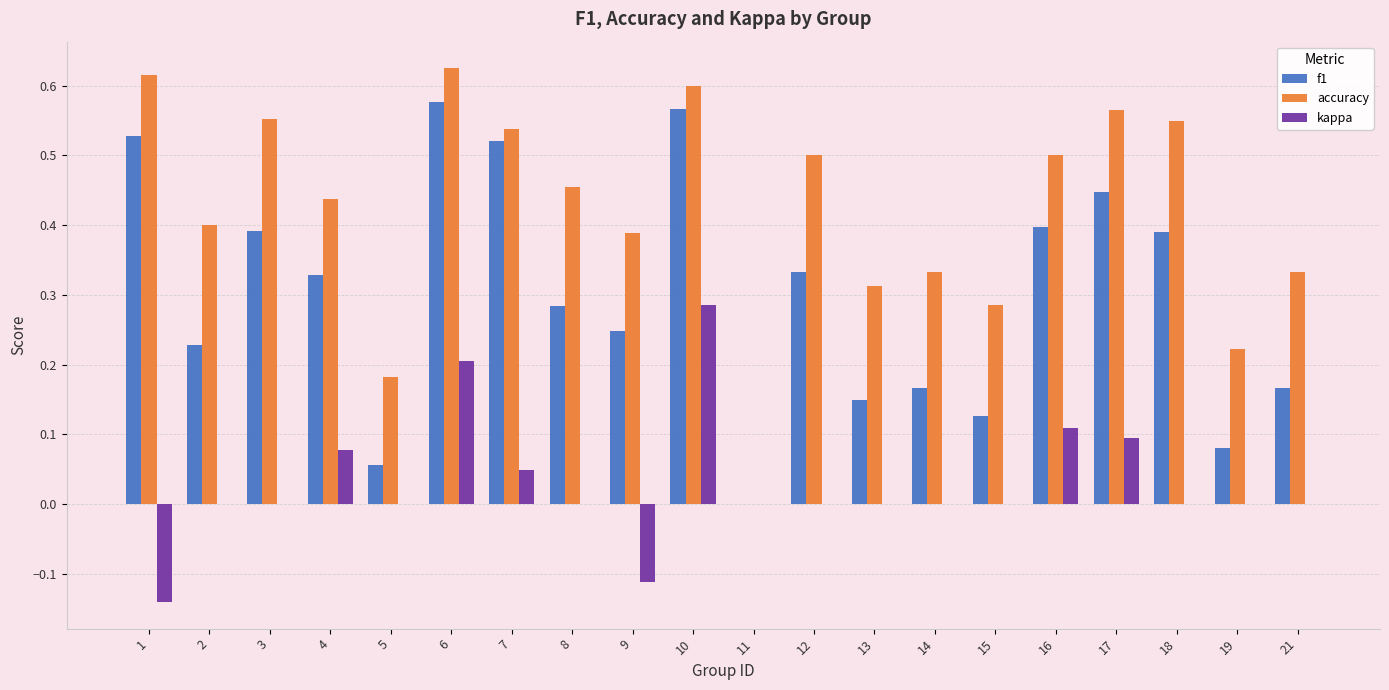

Which series has the largest total across all categories?

accuracy